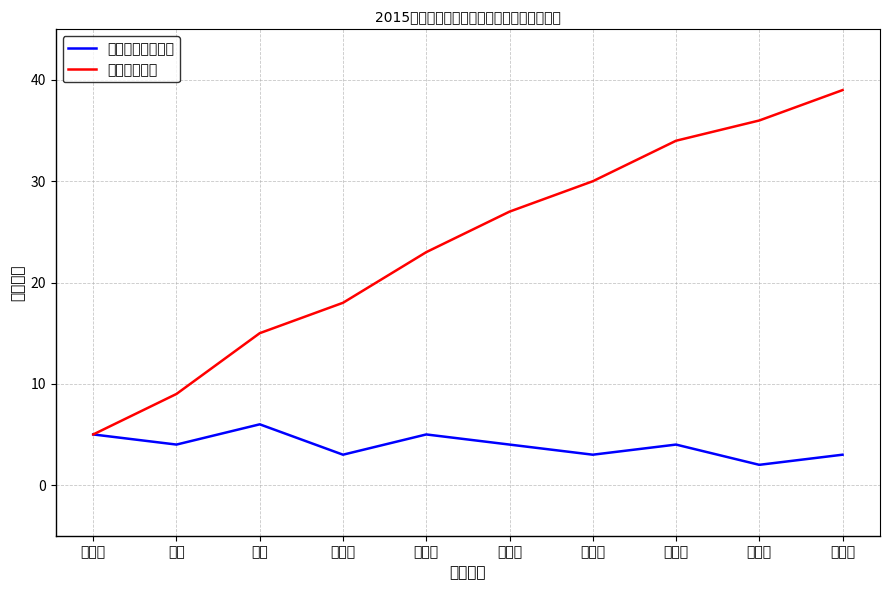

Which series has the largest total across all categories?

累计学生人数